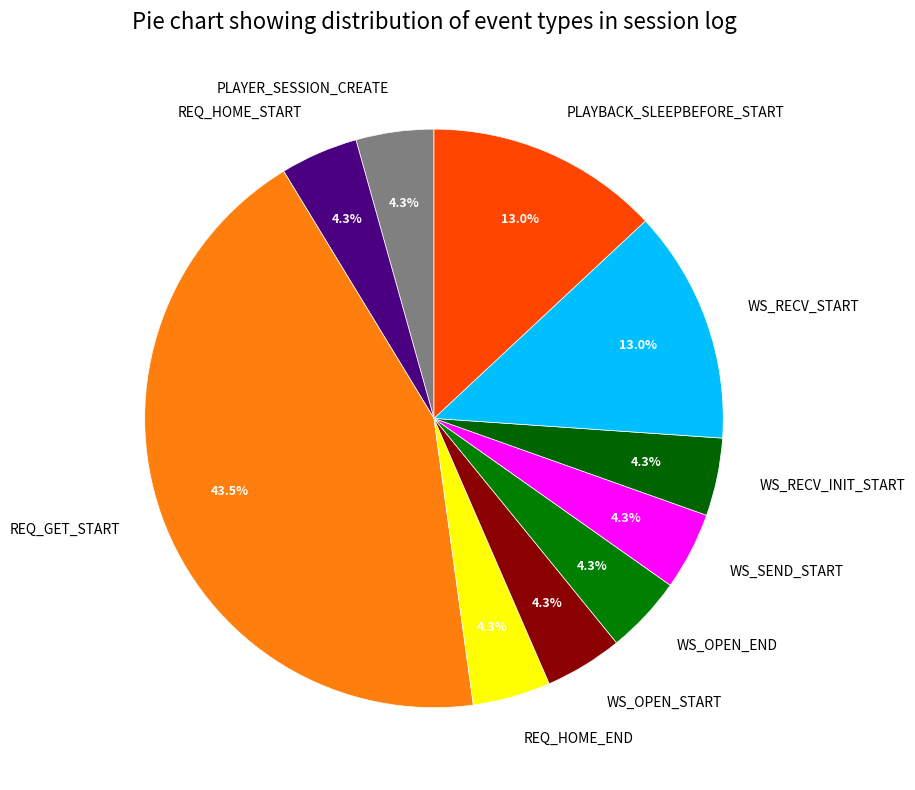

Approximately how many times larger is the value at WS_OPEN_END compared to PLAYER_SESSION_CREATE?

1.0